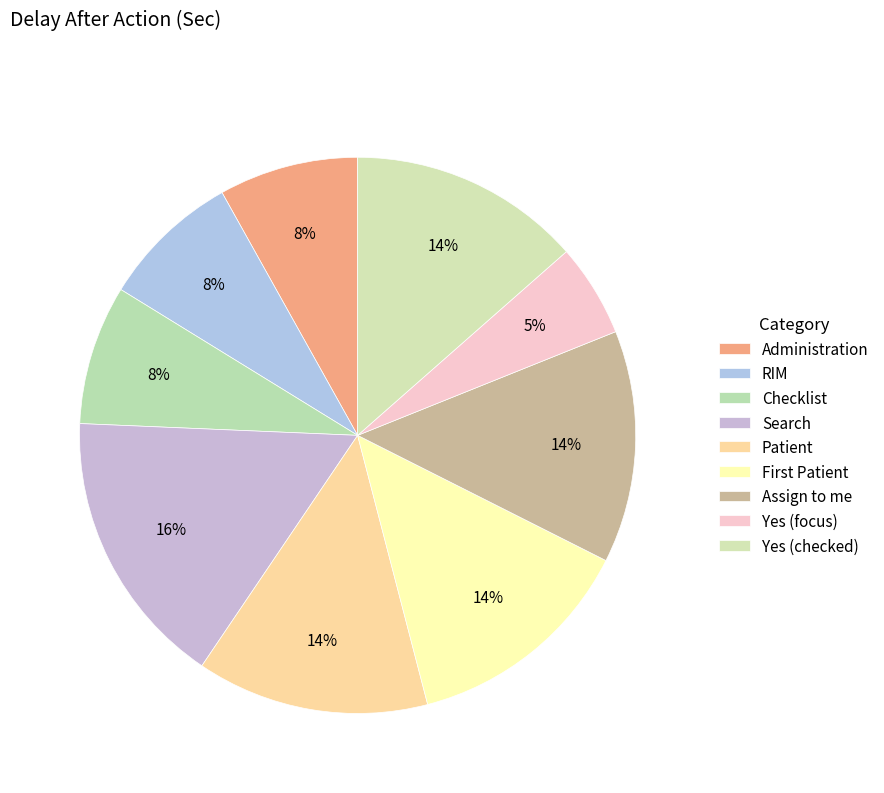

Rank the categories by value from lowest to highest.

Yes (focus), Administration, RIM, Checklist, Patient, First Patient, Assign to me, Yes (checked), Search